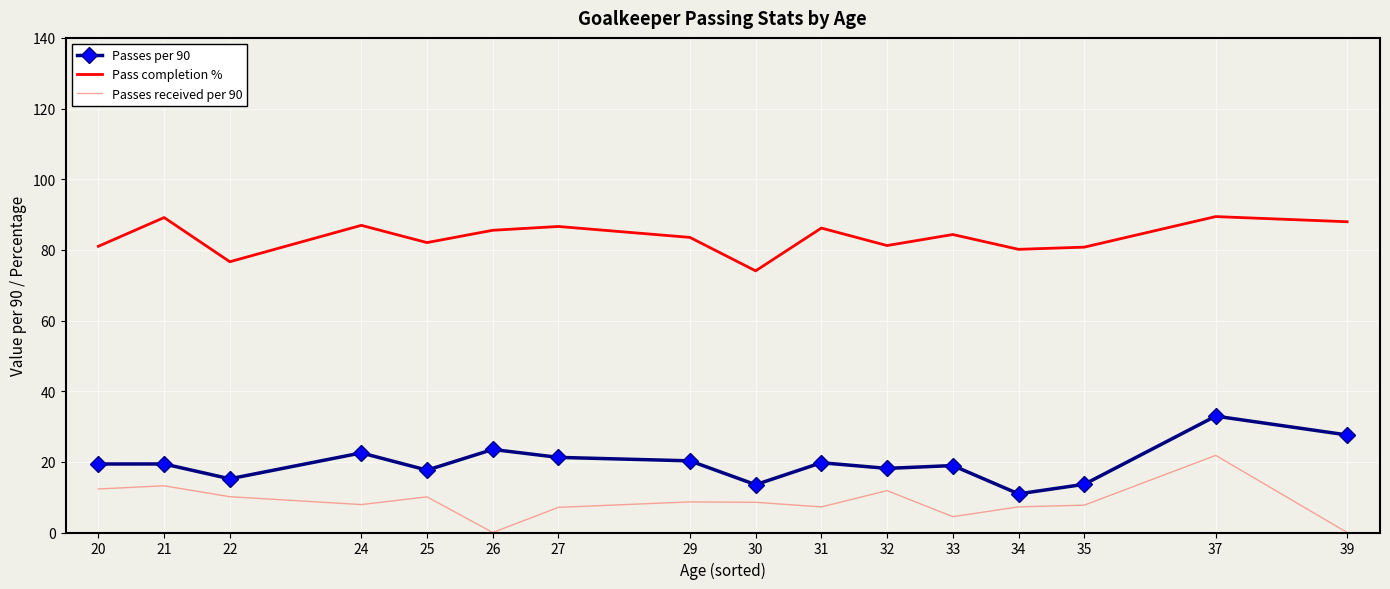

The Passes received per 90 series shows 7.9 at 24. True or false?

True